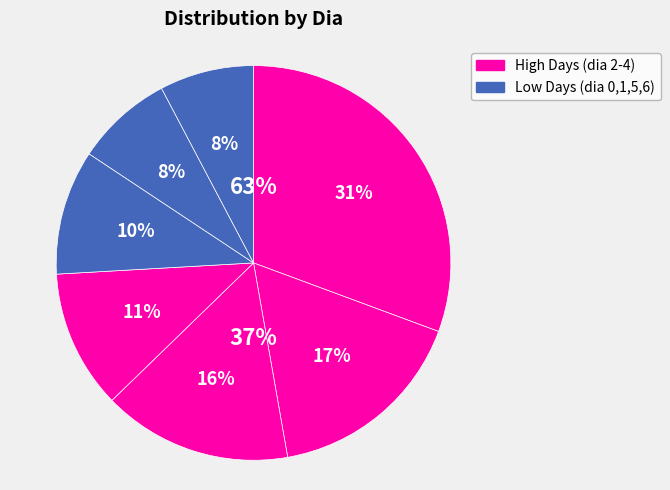

To the nearest percent, what is the average slice percentage?

14%